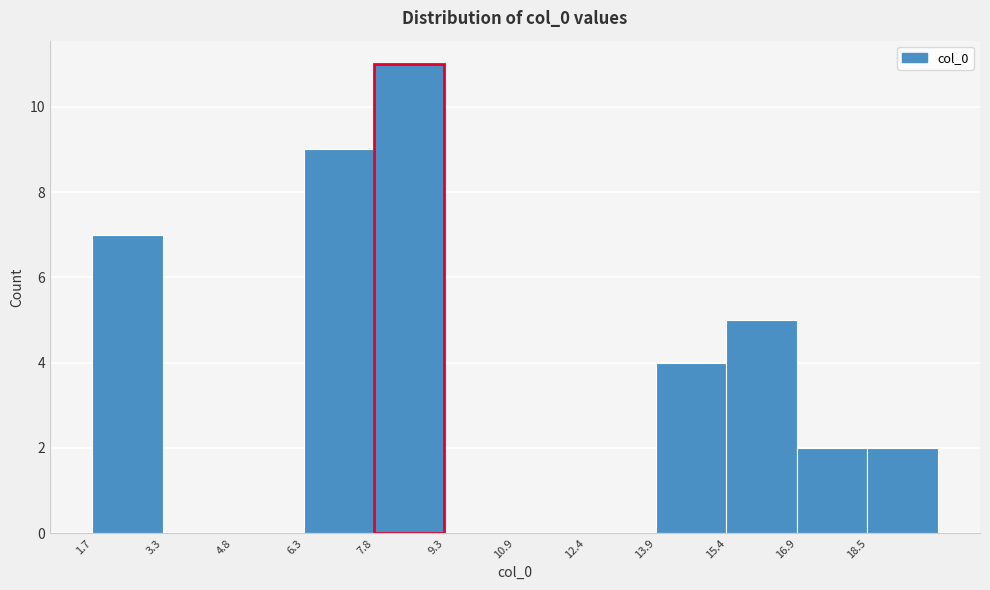

What is the height of the bar covering 1.8 to 3.2 on the x-axis? Neither the bar edges nor the heights are printed on the chart, so give them approximately, as read against the axes.

7